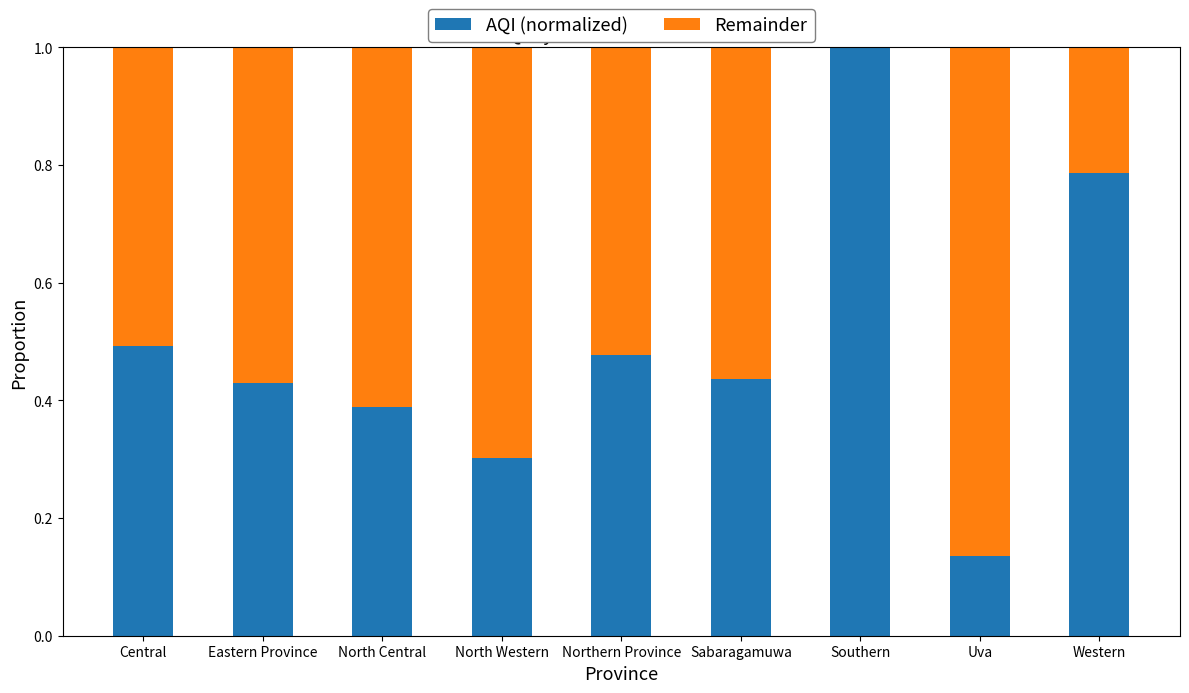

What is the sum of all AQI (normalized) values?

4.4